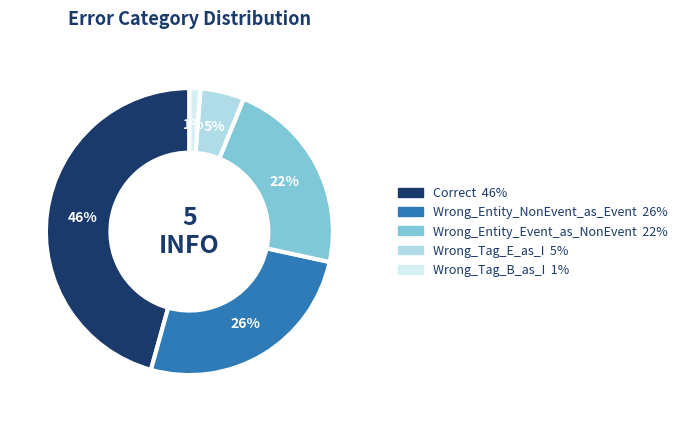

Which category has the biggest portion of the pie?

Correct